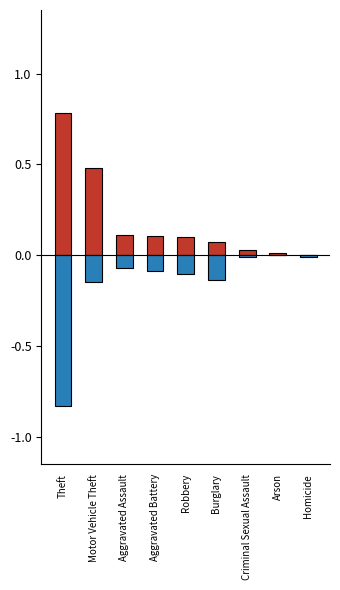

Does the chart contain any negative values?

Yes